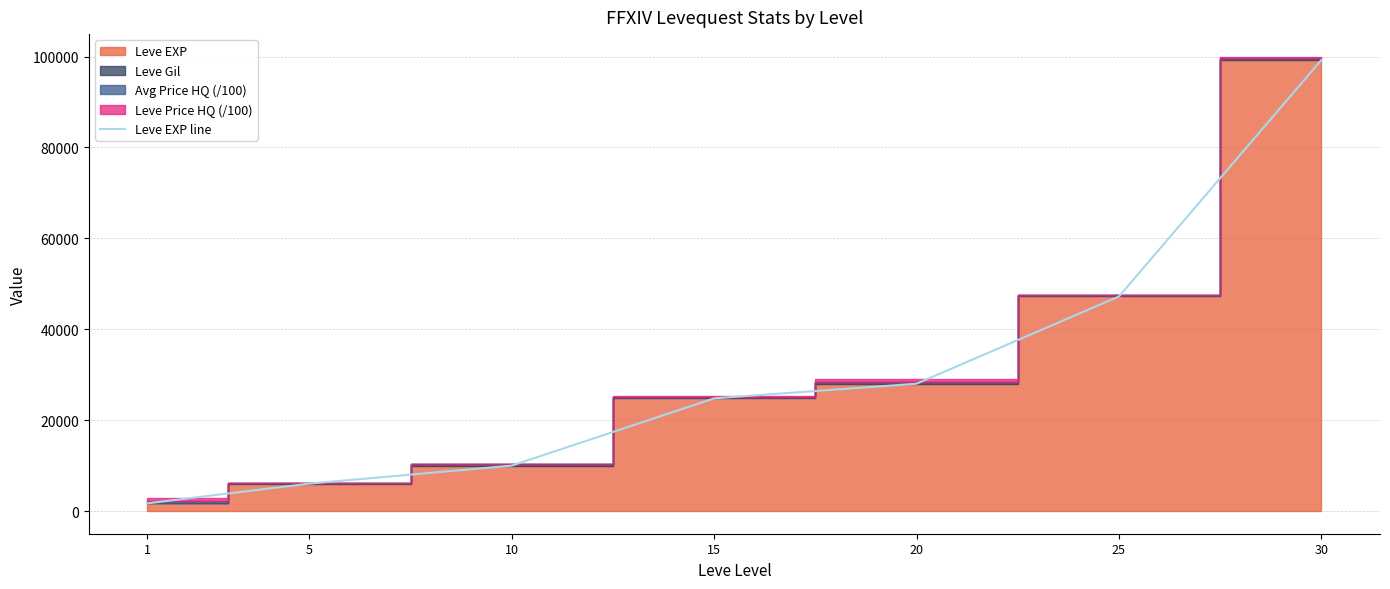

How many categories are shown in the chart?

7